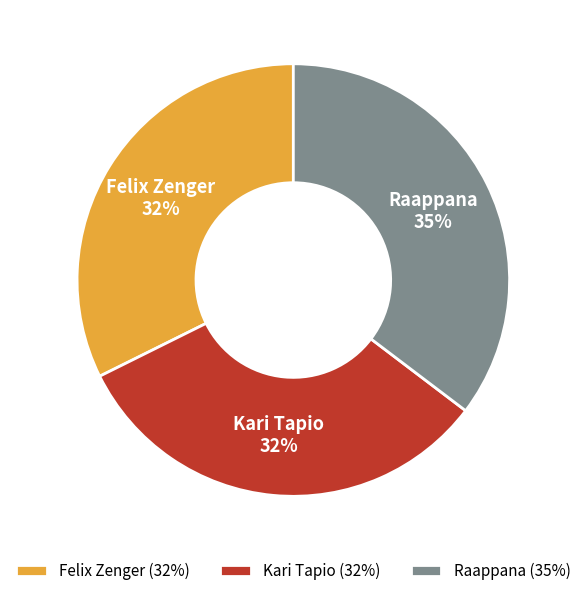

Count the number of slices in the pie.

3